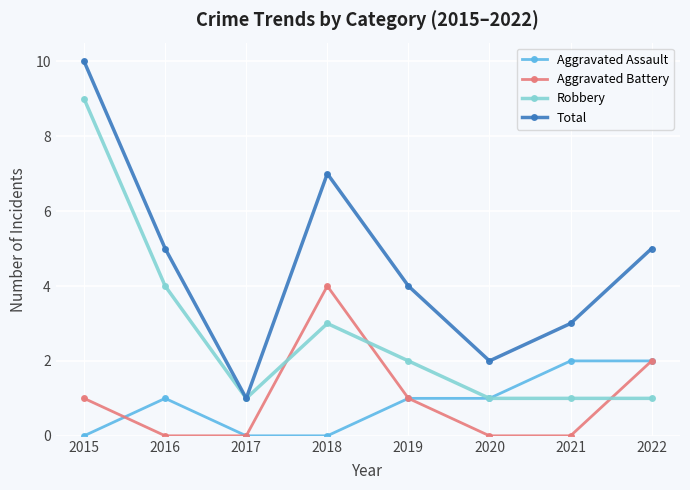

What is the difference between the maximum and minimum values in the Total series?

9